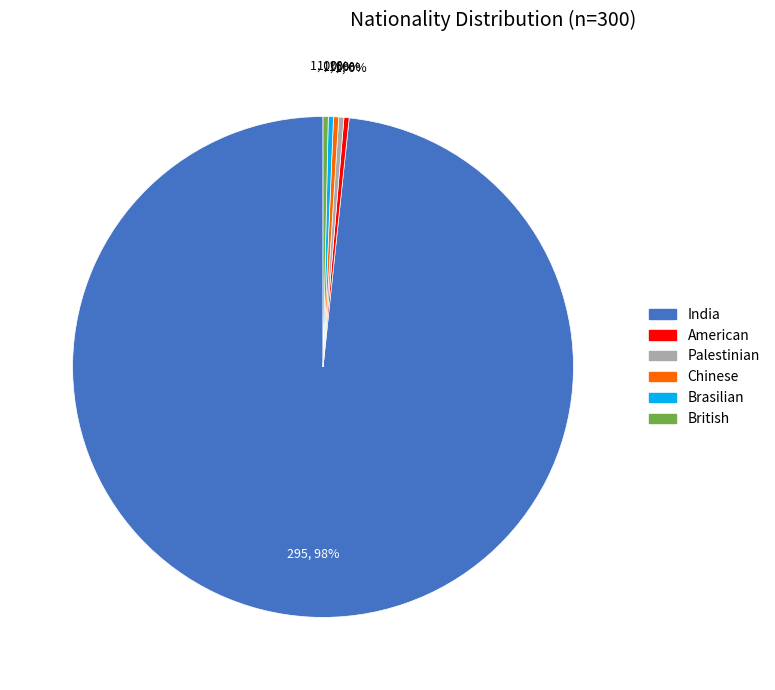

The American slice represents 0% of the pie. True or false?

True